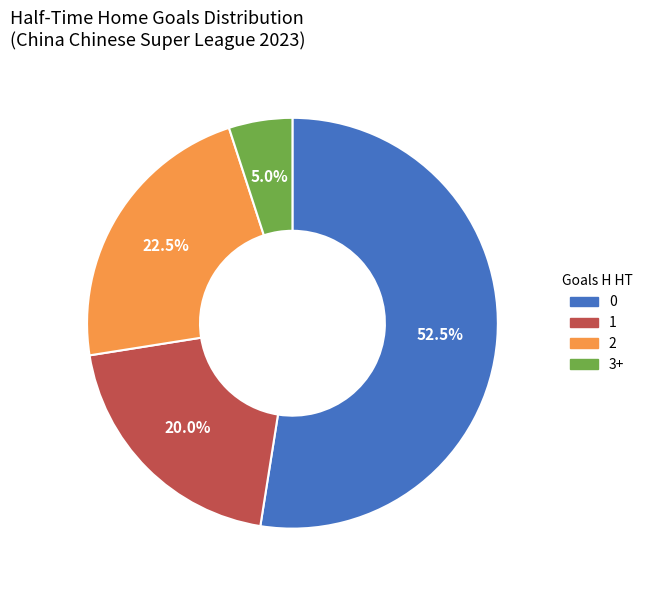

How much of the chart is everything except 0?

47.5%